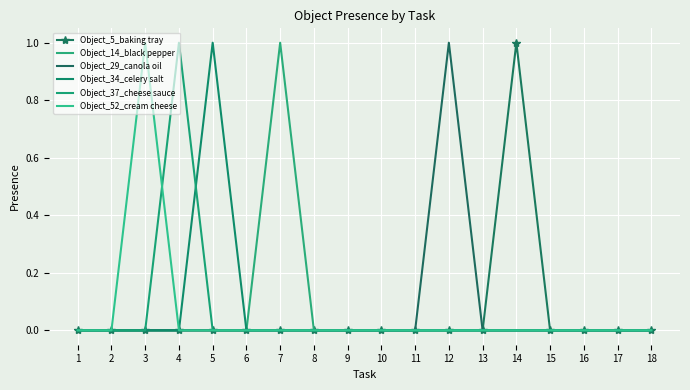

Is this an area chart (filled region under the line)?

No